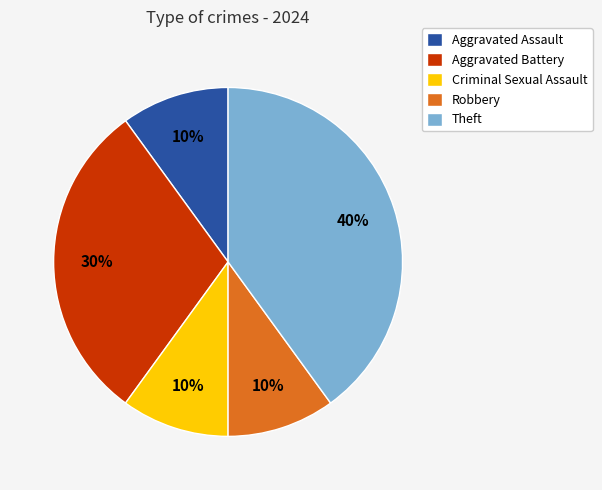

To the nearest percent, what is the difference between the largest and smallest slice percentages?

30%